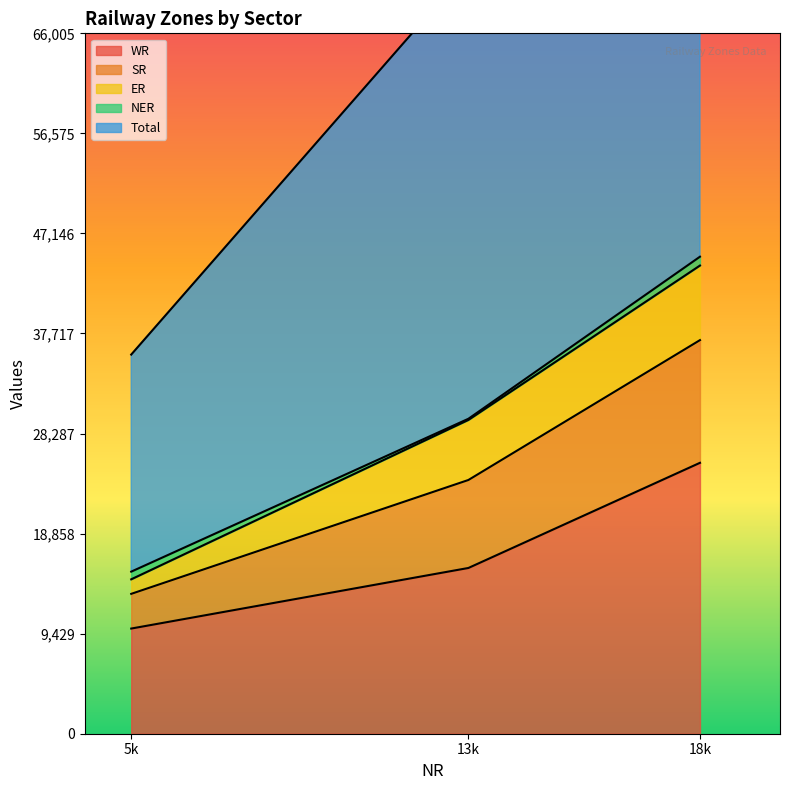

Where is WR nearest to the value 17721?

13k